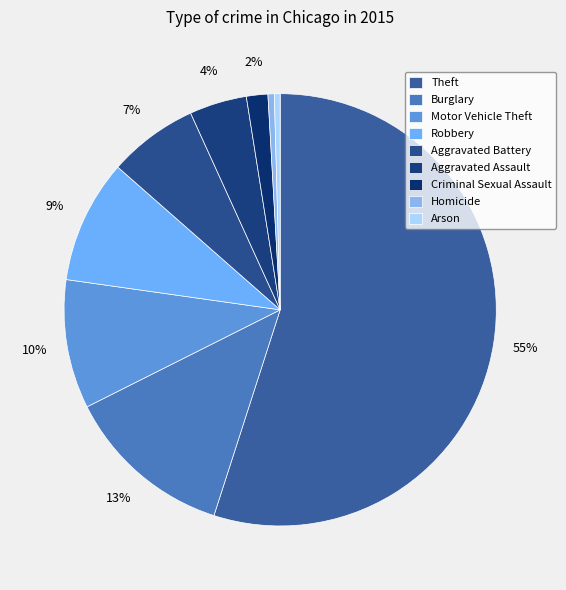

How many slices are in this pie chart?

9